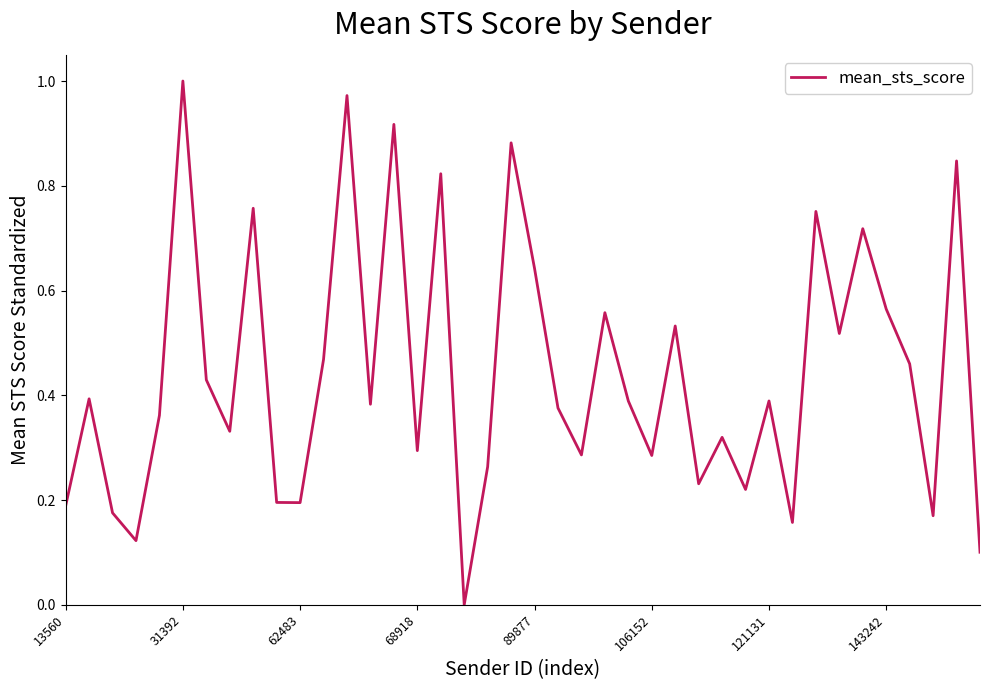

How many lines are shown in the chart?

1